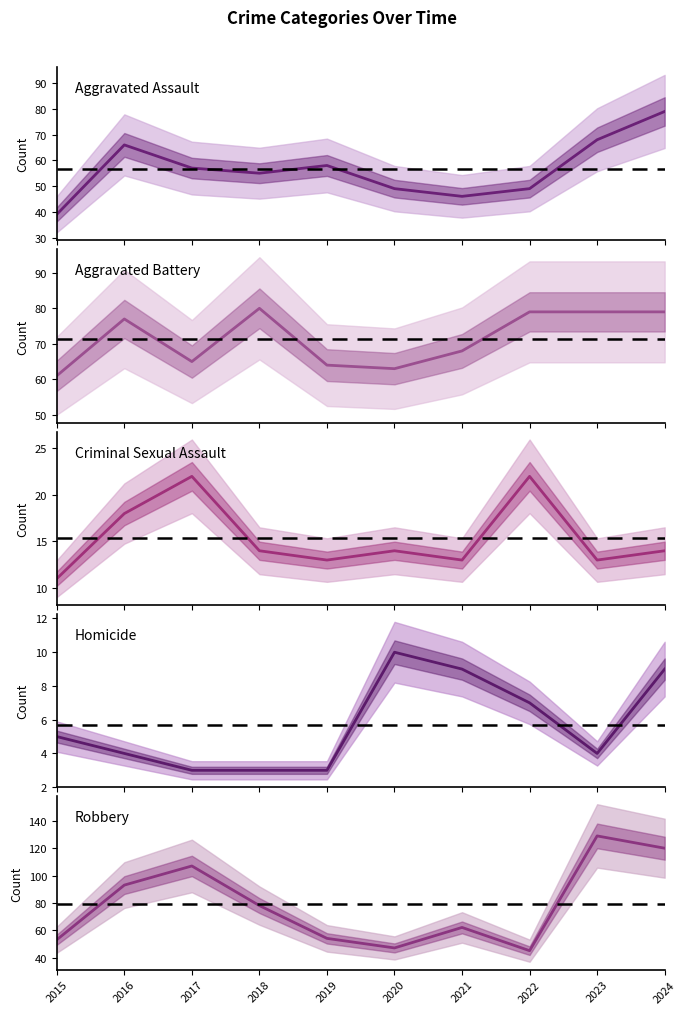

What is the difference between the Robbery values at 2021 and 2015?

9